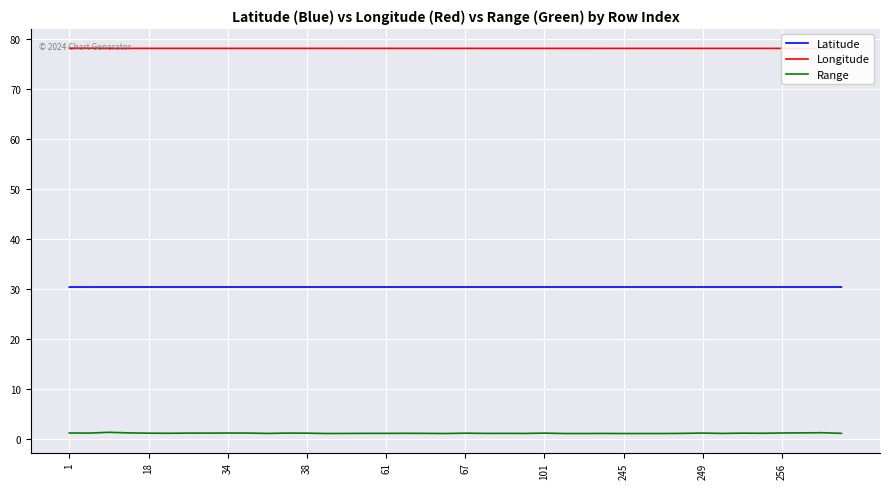

Rank the series by their average value, from highest to lowest.

Longitude, Latitude, Range